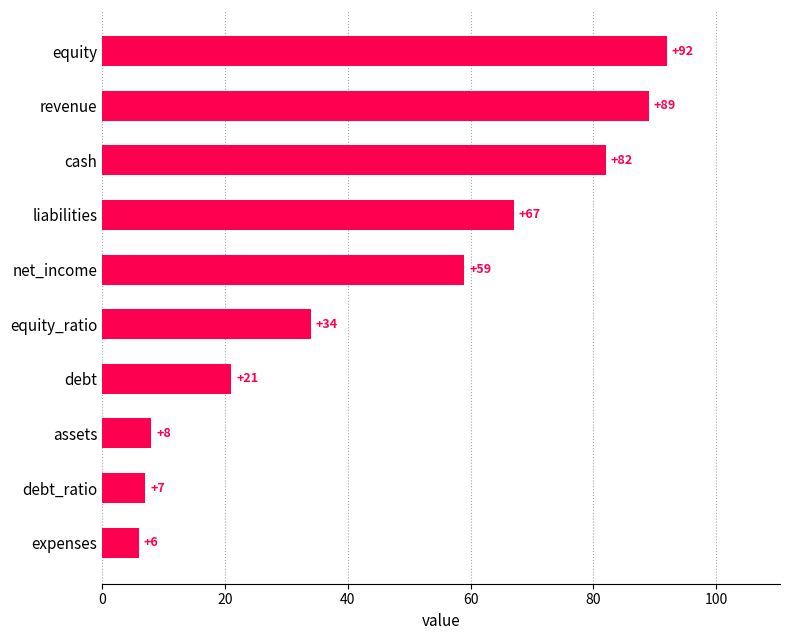

What is the change in value from debt_ratio to liabilities?

+60